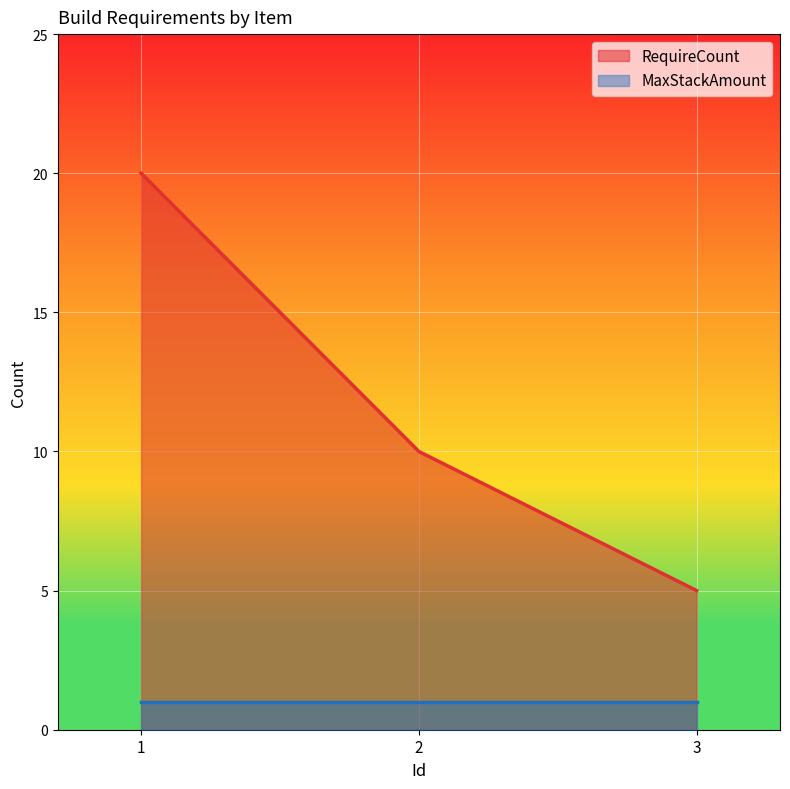

What is the minimum value shown in the chart?

1